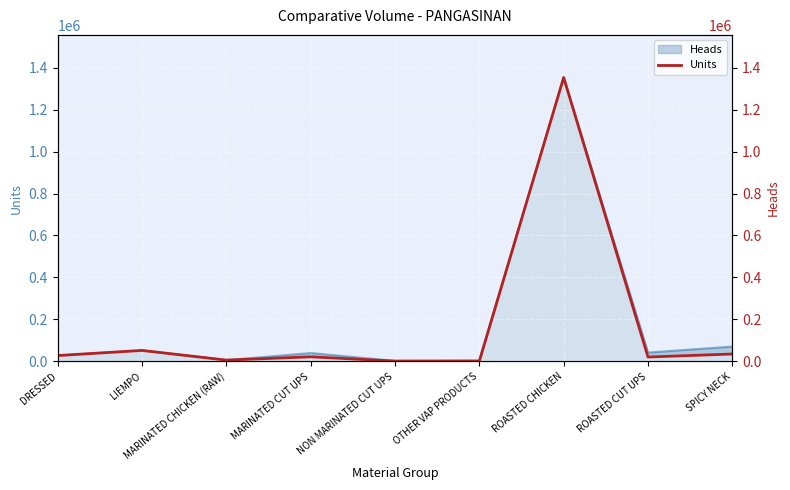

List the labels in order of value, largest first.

ROASTED CHICKEN, LIEMPO, SPICY NECK, DRESSED, MARINATED CUT UPS, ROASTED CUT UPS, MARINATED CHICKEN (RAW), NON MARINATED CUT UPS, OTHER VAP PRODUCTS